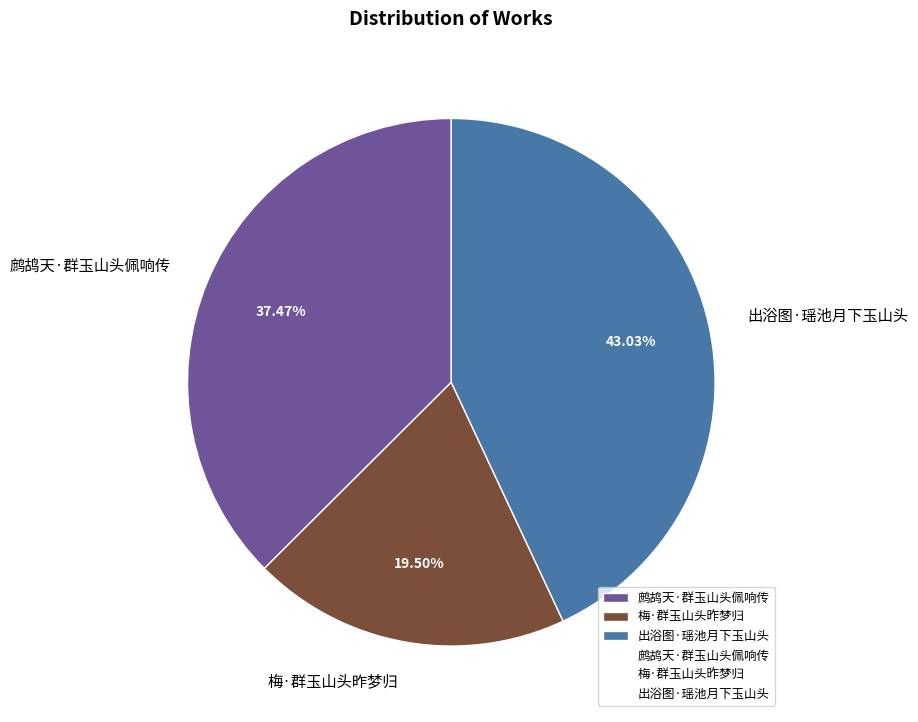

Which has a higher value, 鹧鸪天·群玉山头佩响传 or 梅·群玉山头昨梦归?

鹧鸪天·群玉山头佩响传